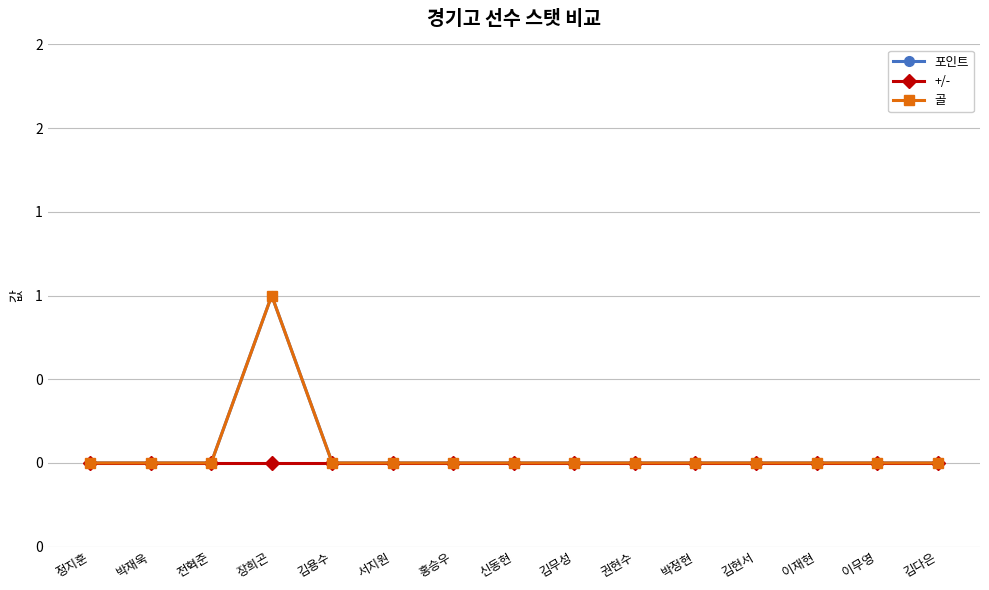

What is the difference between the maximum and minimum values in the 포인트 series?

1